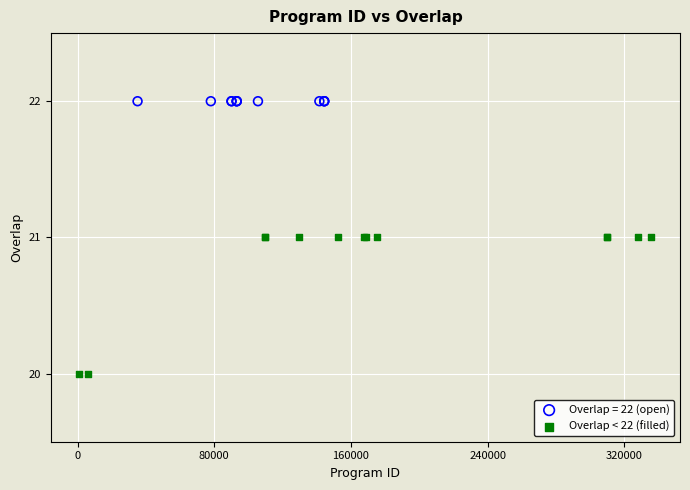

Which series contains the lowest Y value?

Overlap < 22 (filled)